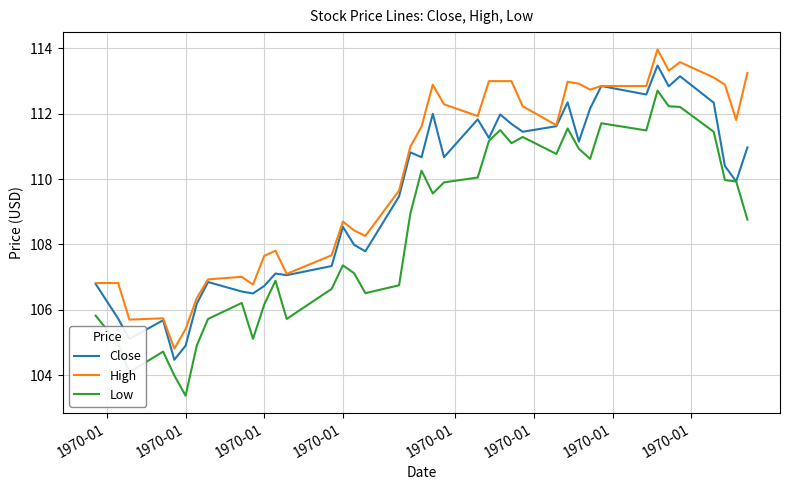

What is the maximum value for High?

114.0